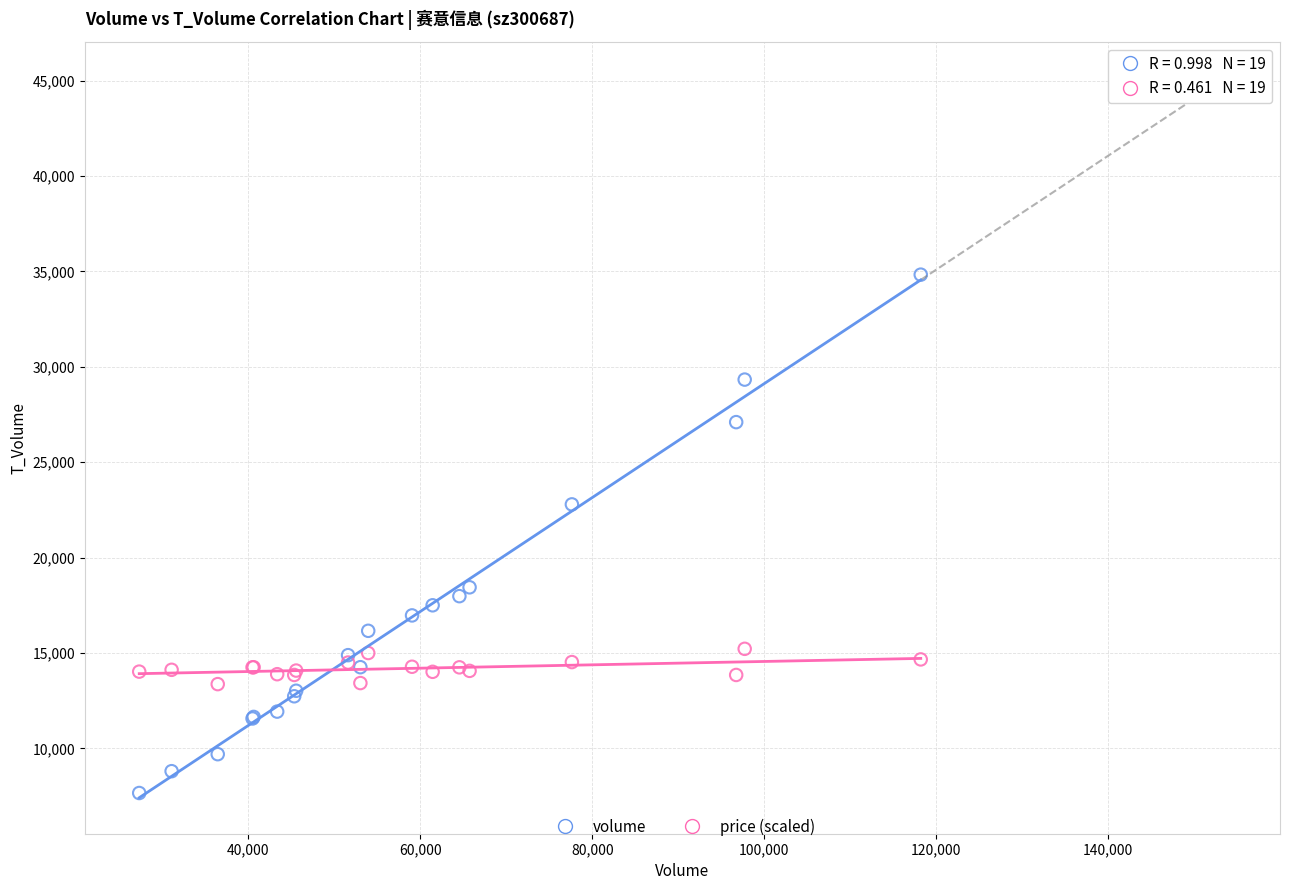

Which series has the largest Y range (max minus min)?

volume